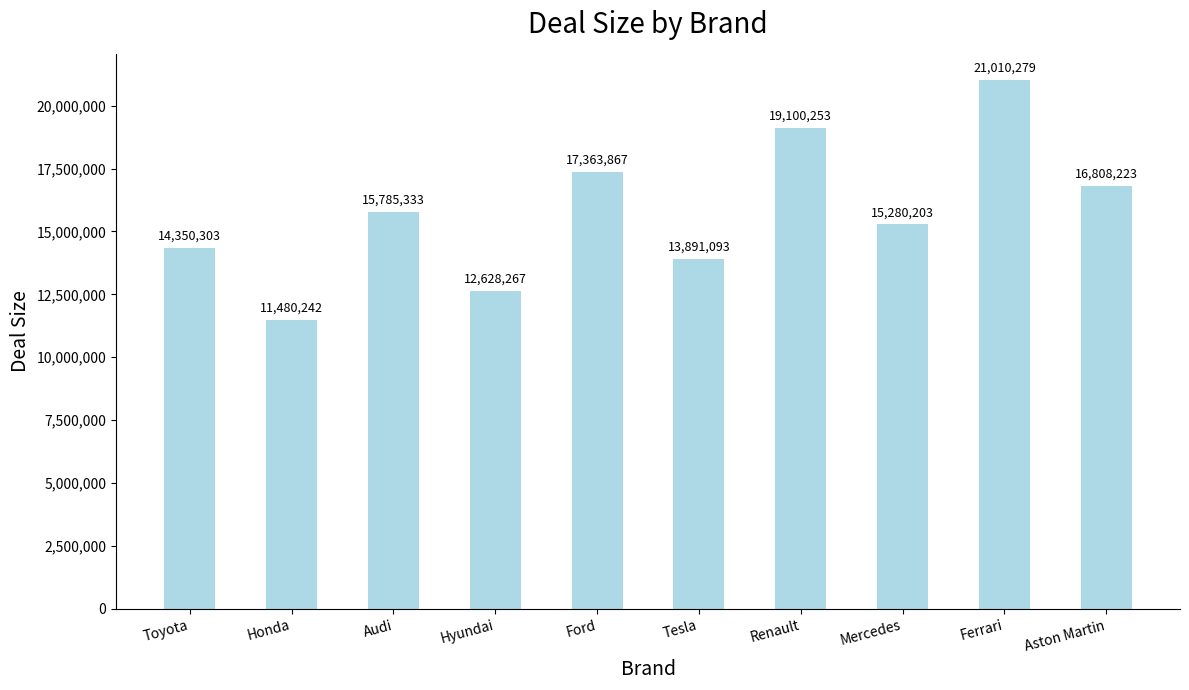

Between Ferrari and Ford, which is larger?

Ferrari